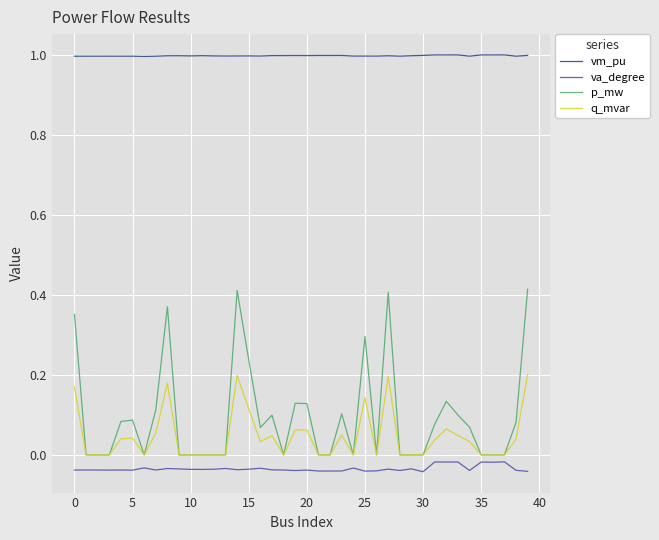

True or false: q_mvar and vm_pu cross at least once.

False